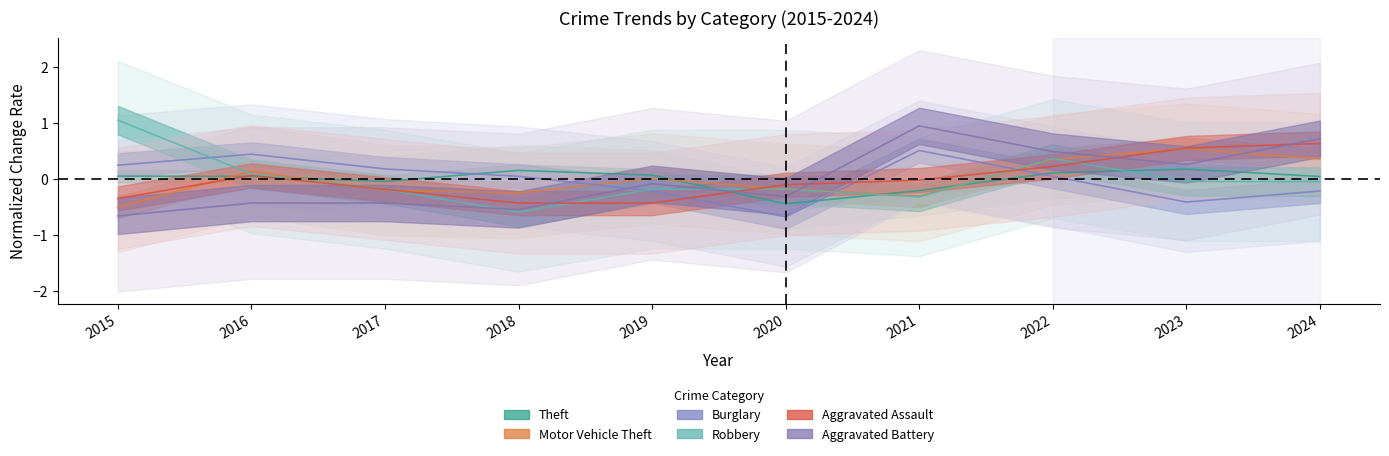

What is the value of the Aggravated Battery point at the 5th from the left?

-0.1